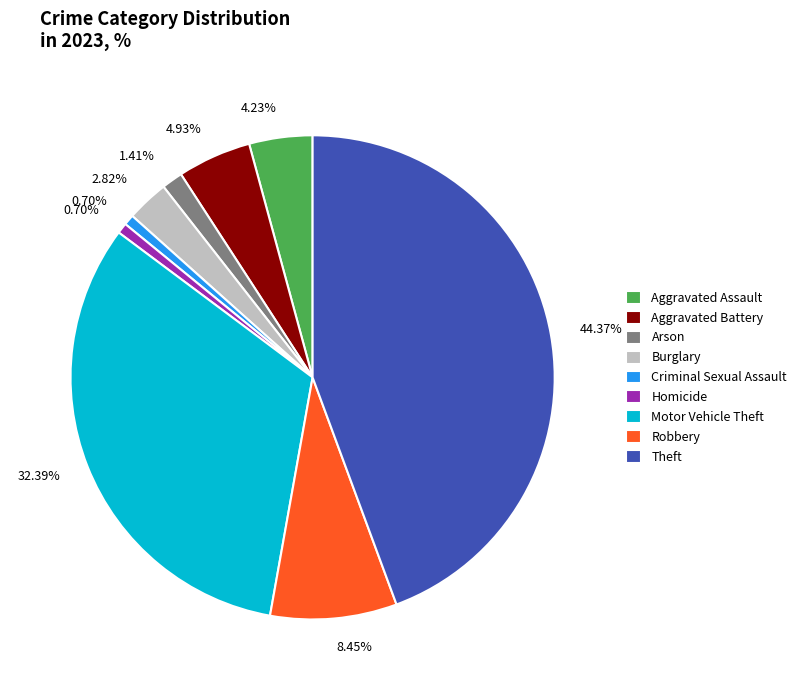

Is the sum of Aggravated Battery and Motor Vehicle Theft greater than half?

No